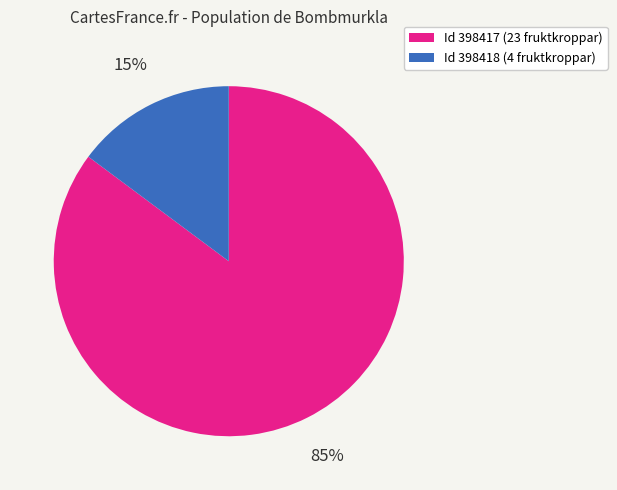

To the nearest percent, what is the average slice percentage?

50%